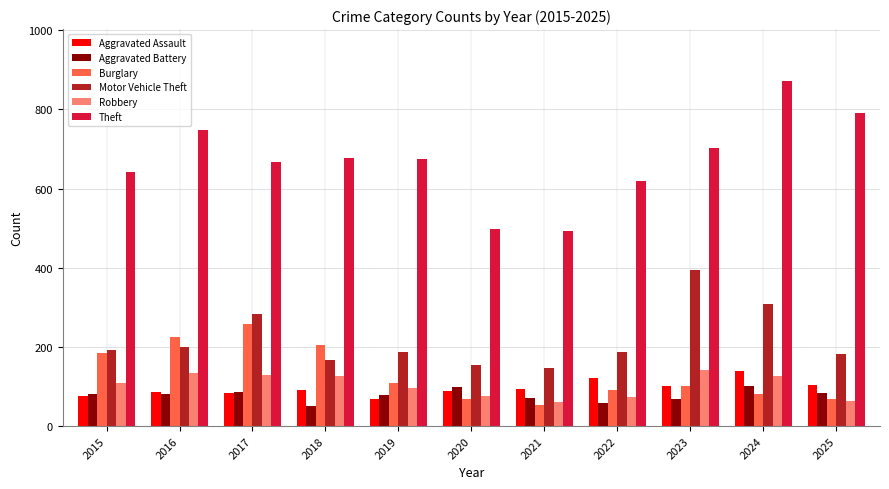

At which label does Theft reach its peak?

2024